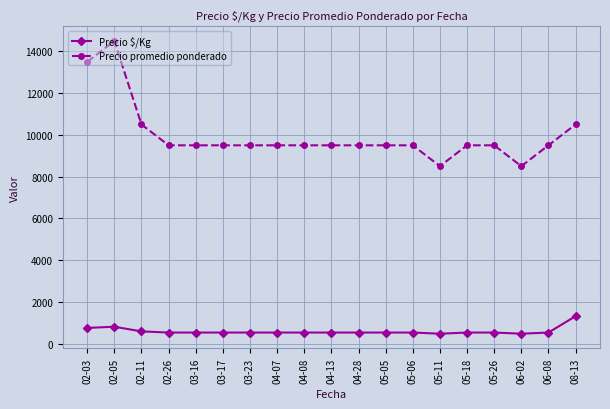

True or false: Precio $/Kg and Precio promedio ponderado cross at least once.

False